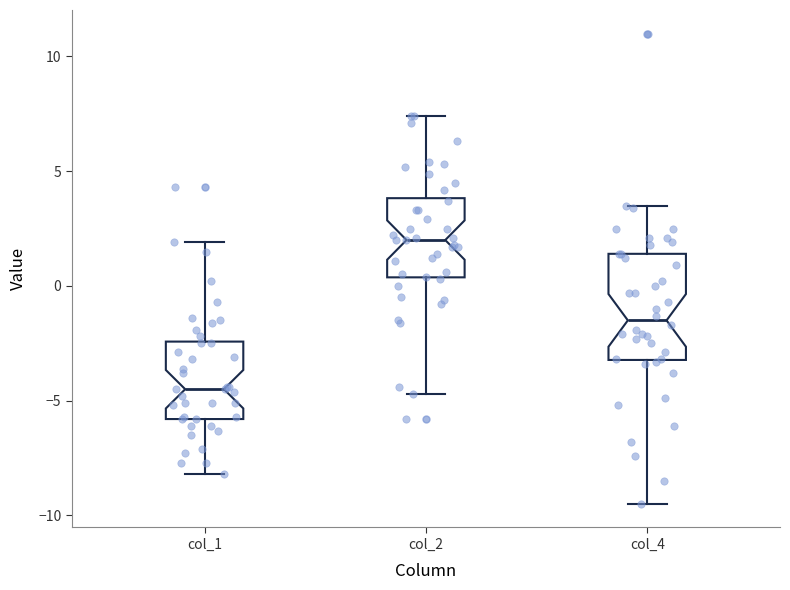

Where is the lower edge of the box for col_1 on the y-axis? The values are not printed on the chart, so give them approximately, as read against the axis.

-6.0